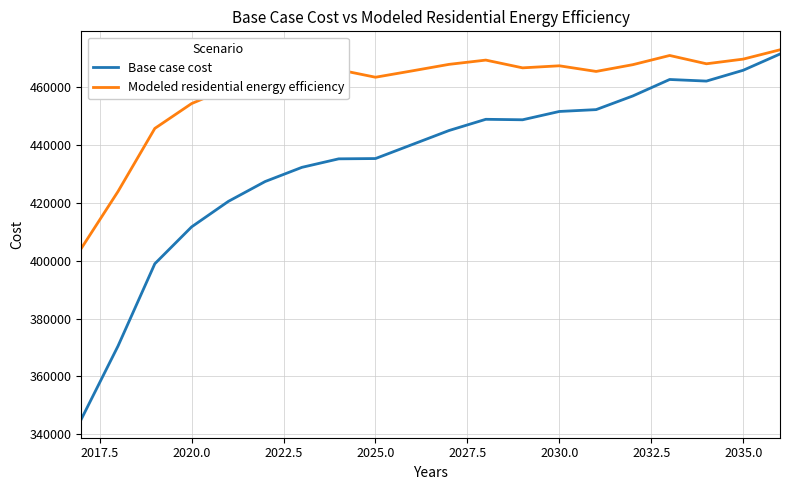

What is the average value of the Modeled residential energy efficiency series?

459941.8